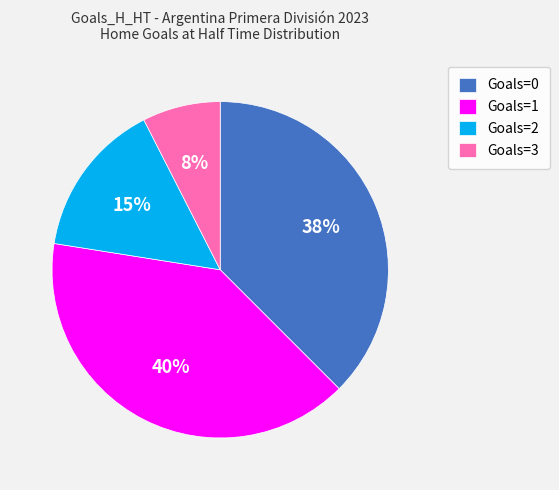

True or false: Goals=0 accounts for 38% of the total.

True